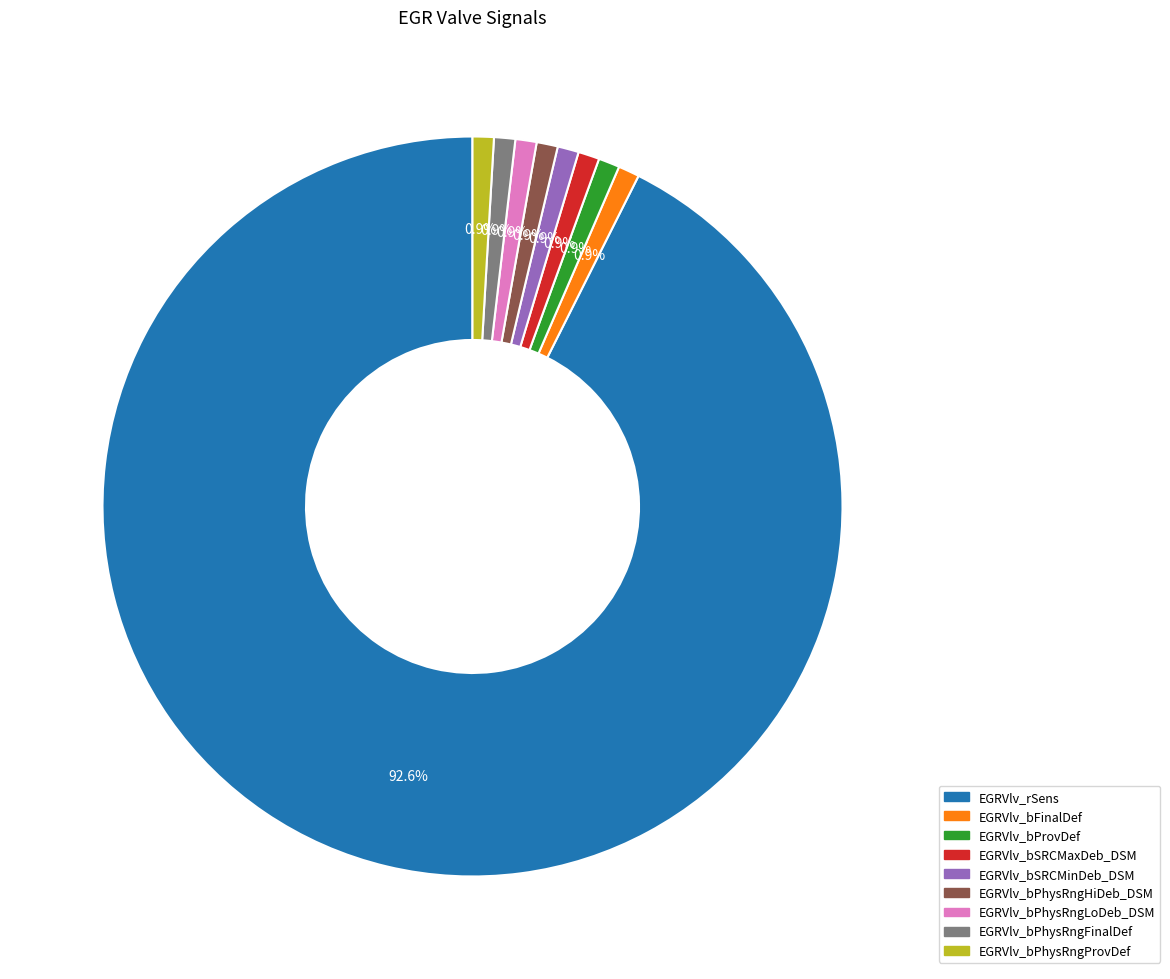

Which category accounts for the majority?

EGRVlv_rSens